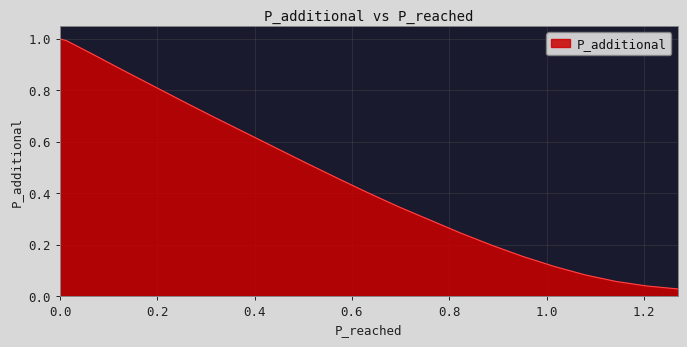

What is the difference between the second highest and second lowest values?

1.0